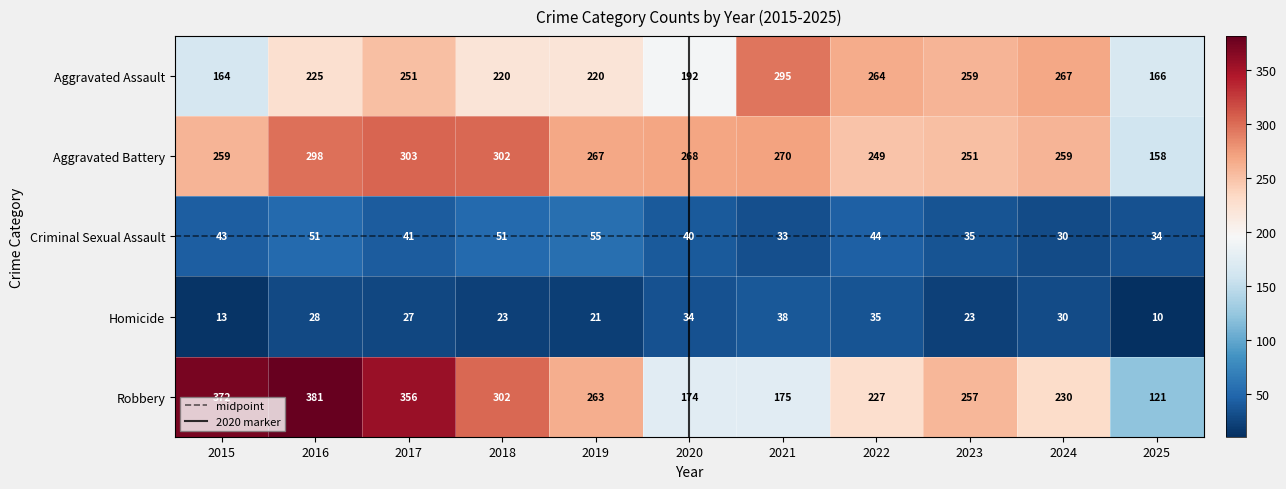

What is the maximum value for Criminal Sexual Assault?

55